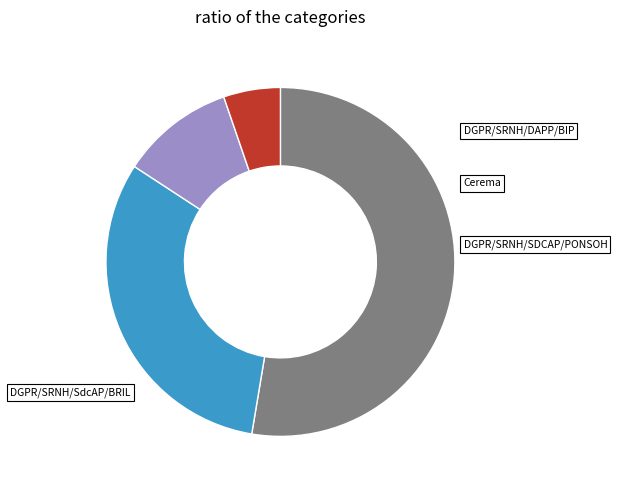

Is there a majority slice in this chart?

Yes